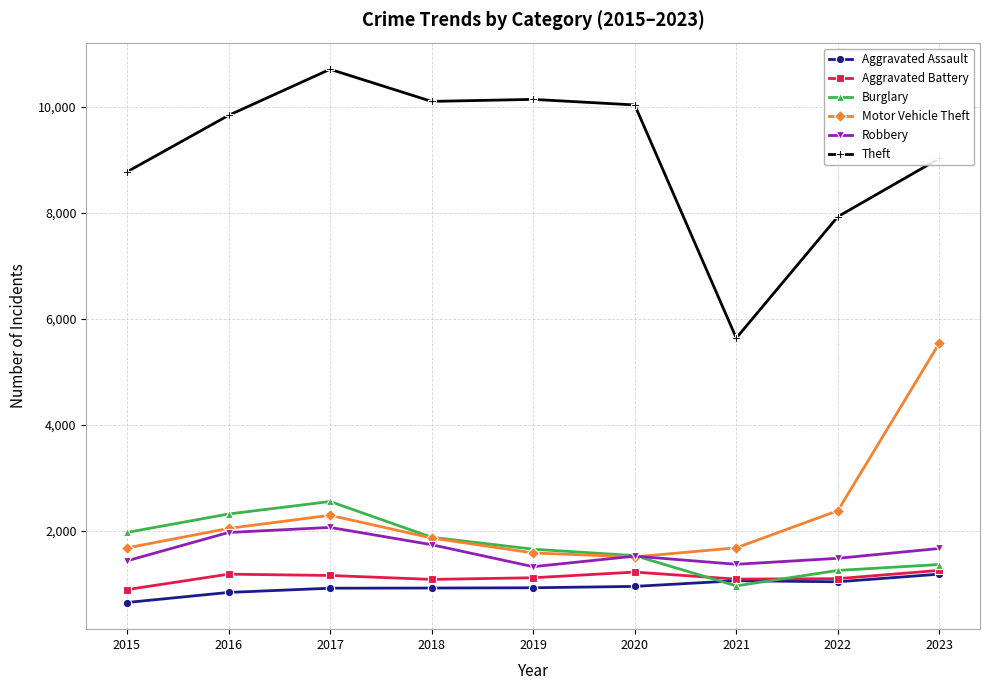

Which category has the highest value in the Motor Vehicle Theft series?

2023